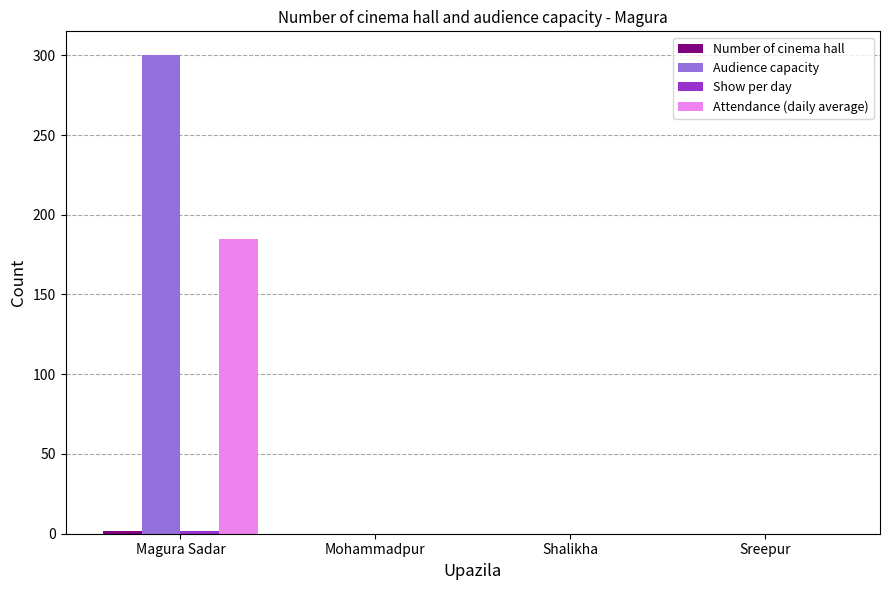

Between Magura Sadar and Shalikha, which series saw the biggest shift?

Audience capacity